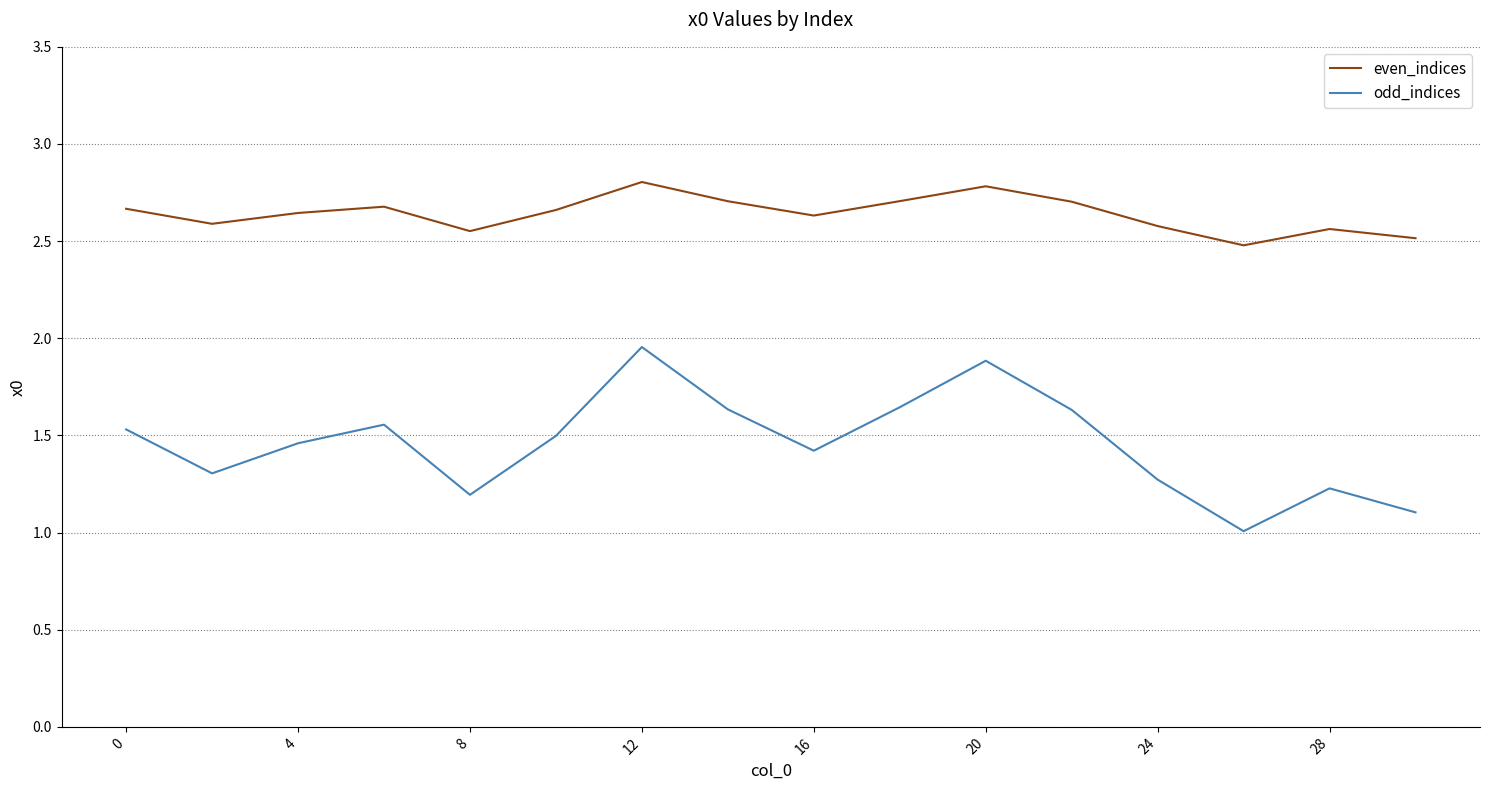

What is the minimum value for odd_indices?

1.0